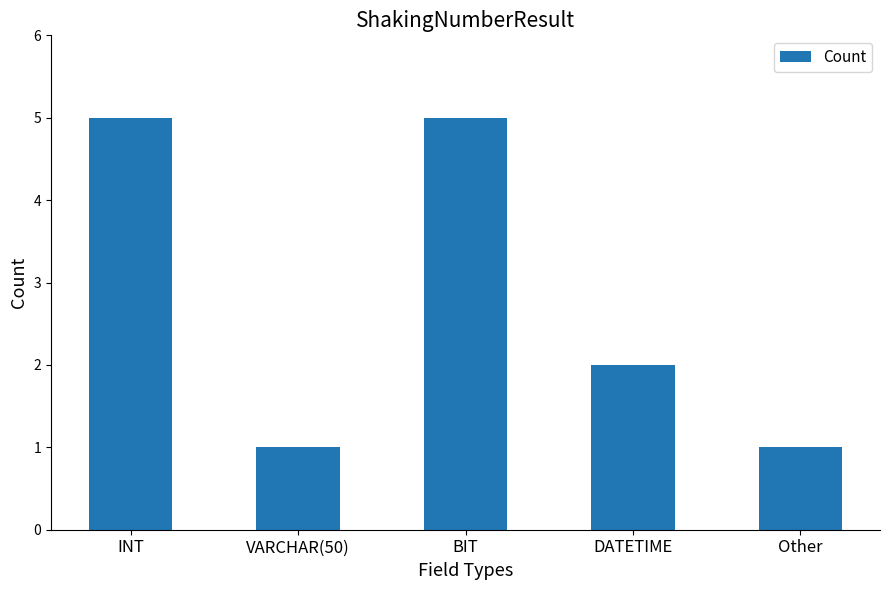

What is the minimum value shown in the chart?

1